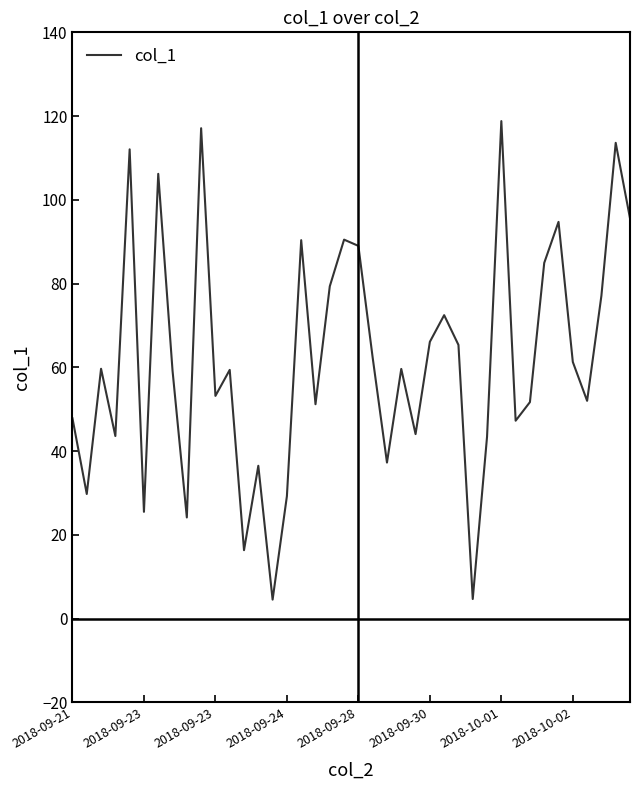

What is the smallest value displayed?

4.5